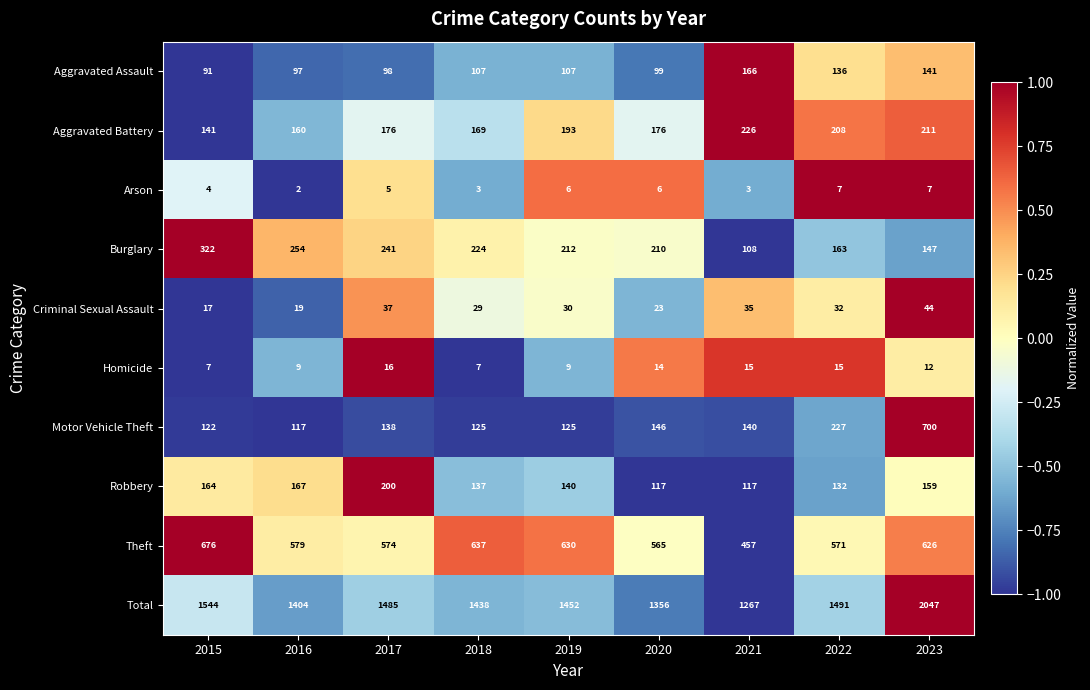

Rank the series at 2019 from lowest to highest value.

Arson, Homicide, Criminal Sexual Assault, Aggravated Assault, Motor Vehicle Theft, Robbery, Aggravated Battery, Burglary, Theft, Total